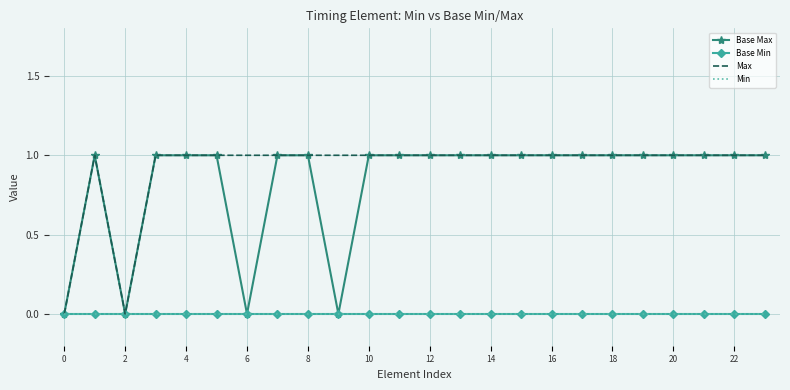

What is the maximum value shown in the chart?

1